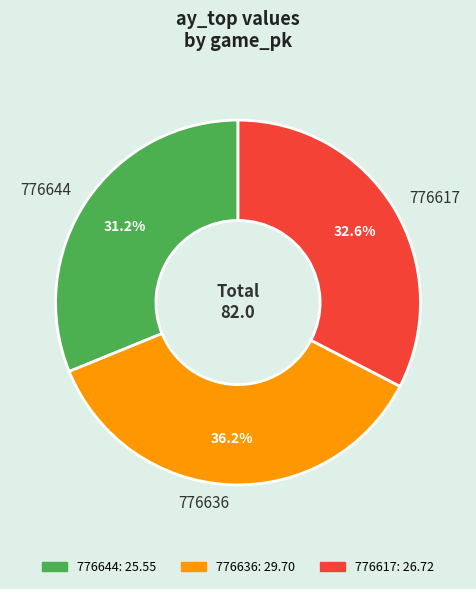

Is there any slice that represents more than half of the pie?

No